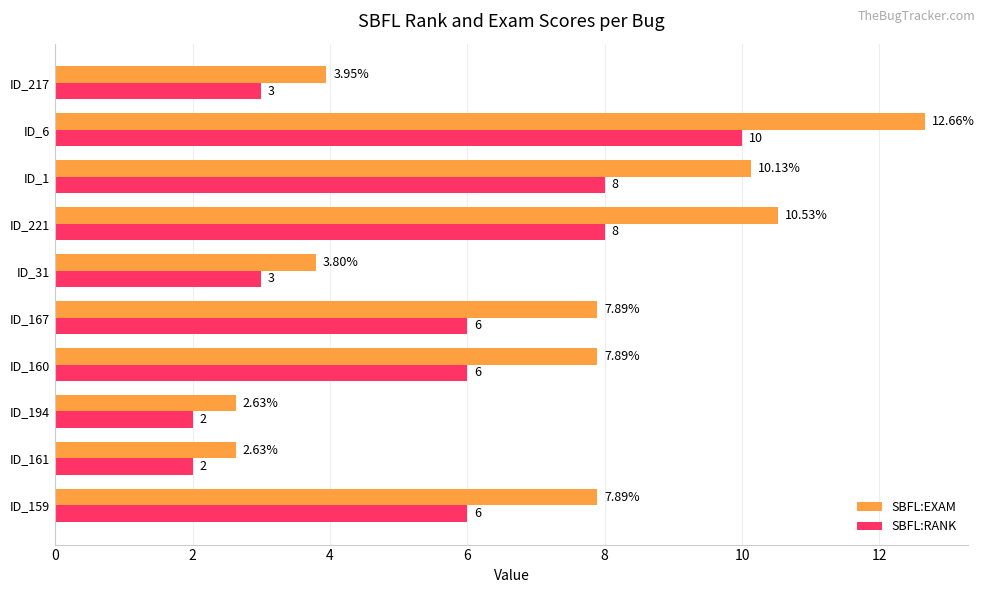

Which series has the widest spread of values?

SBFL:EXAM